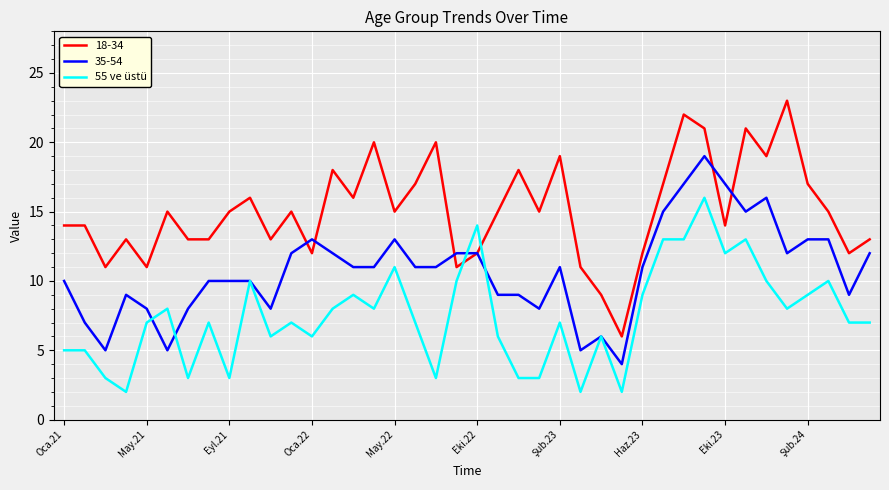

Which series ends up on top after the final intersection of 18-34 and 55 ve üstü?

18-34